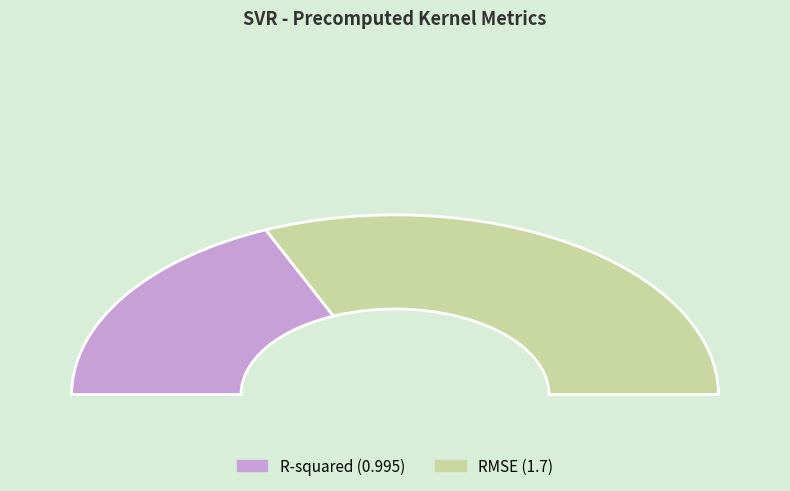

Approximately how many times larger is the value at R-squared compared to RMSE?

0.6